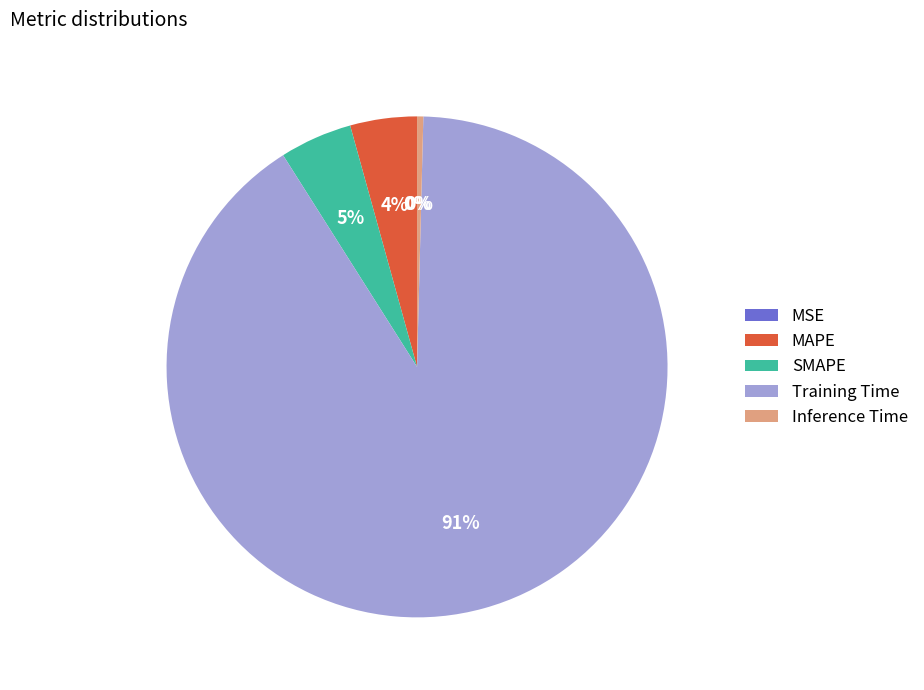

Does SMAPE account for over 50% of the chart?

No